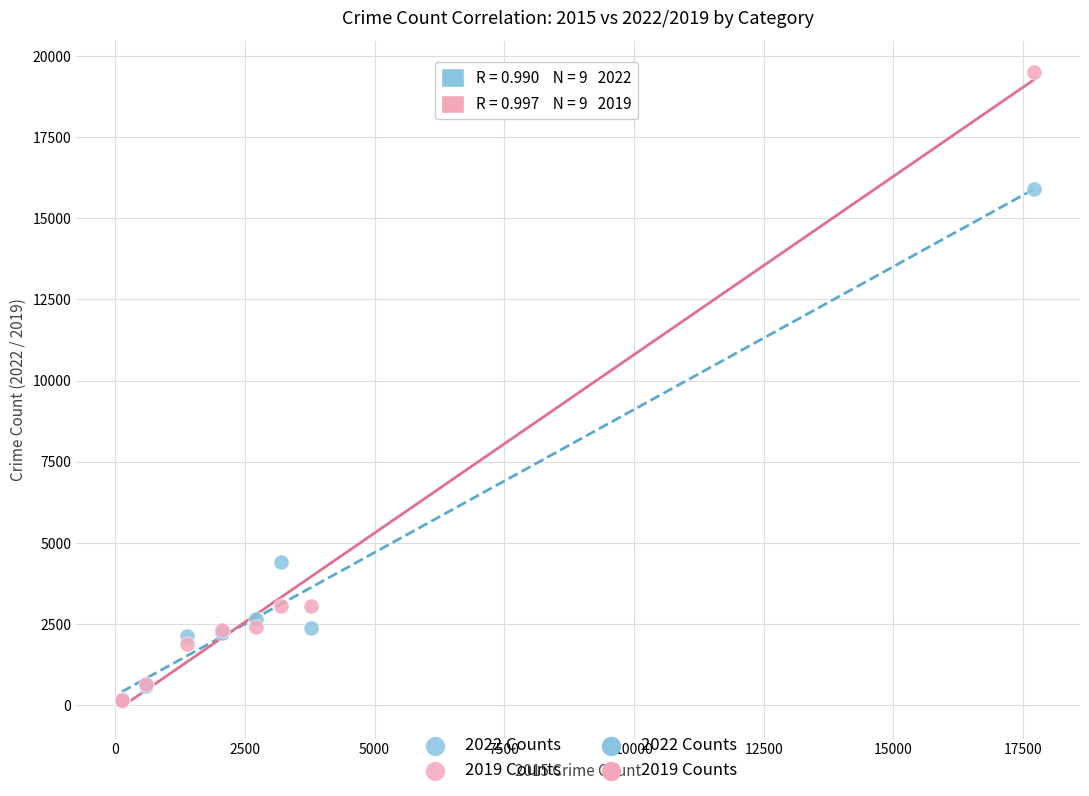

Across all series, what Y value is closest to 9807?

4413